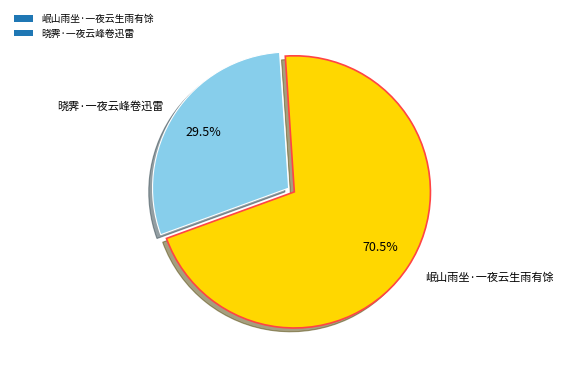

What is the smallest slice in the pie chart?

晓霁·一夜云峰卷迅雷